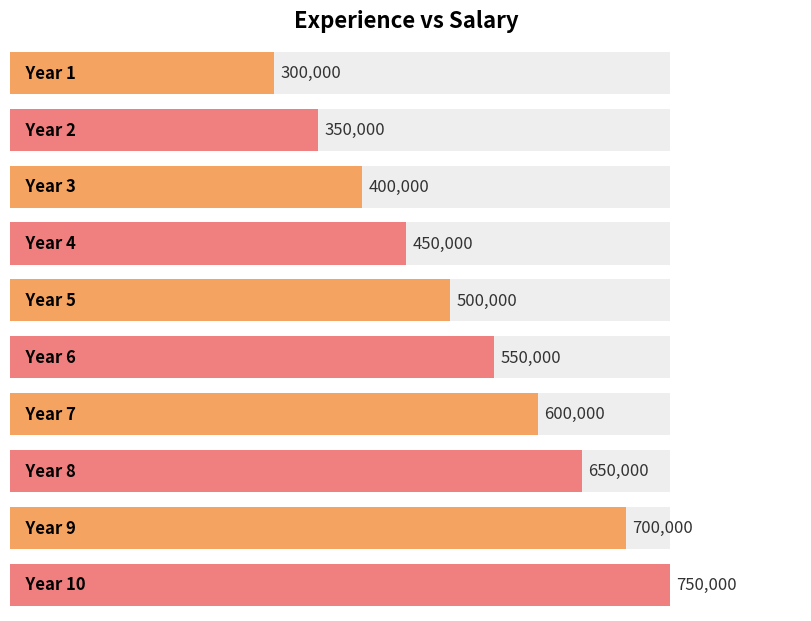

Rank the categories by value from highest to lowest.

10, 9, 8, 7, 6, 5, 4, 3, 2, 1